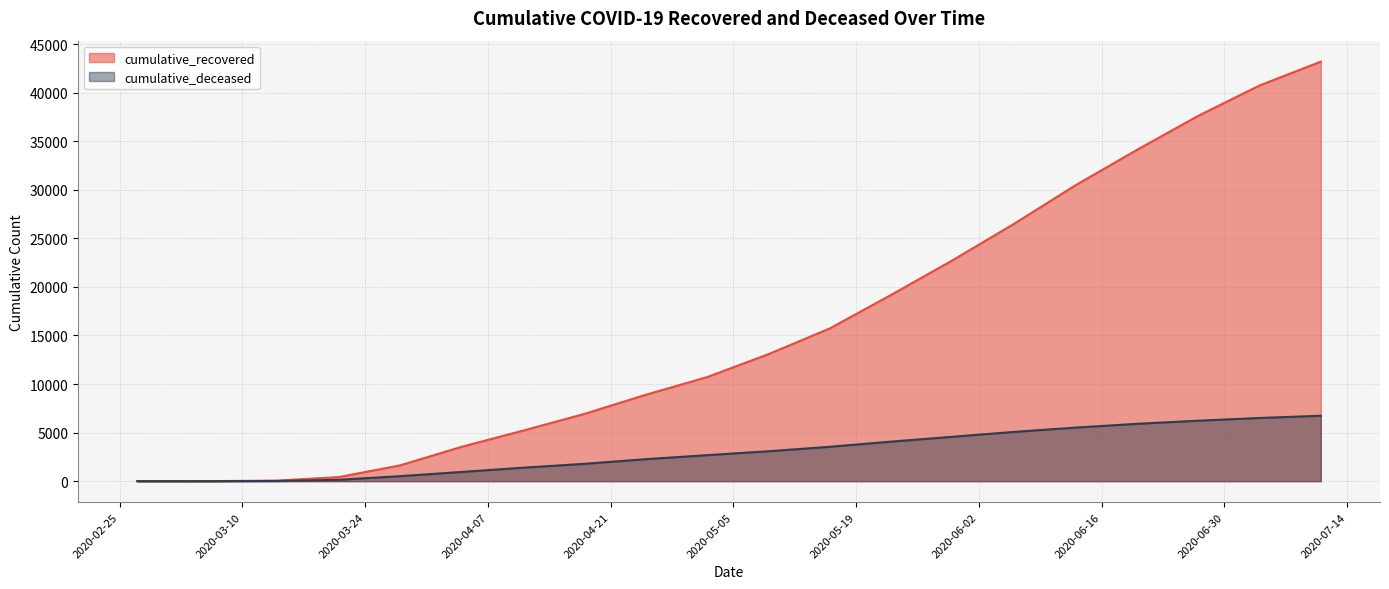

What is the average value of the cumulative_deceased series?

3050